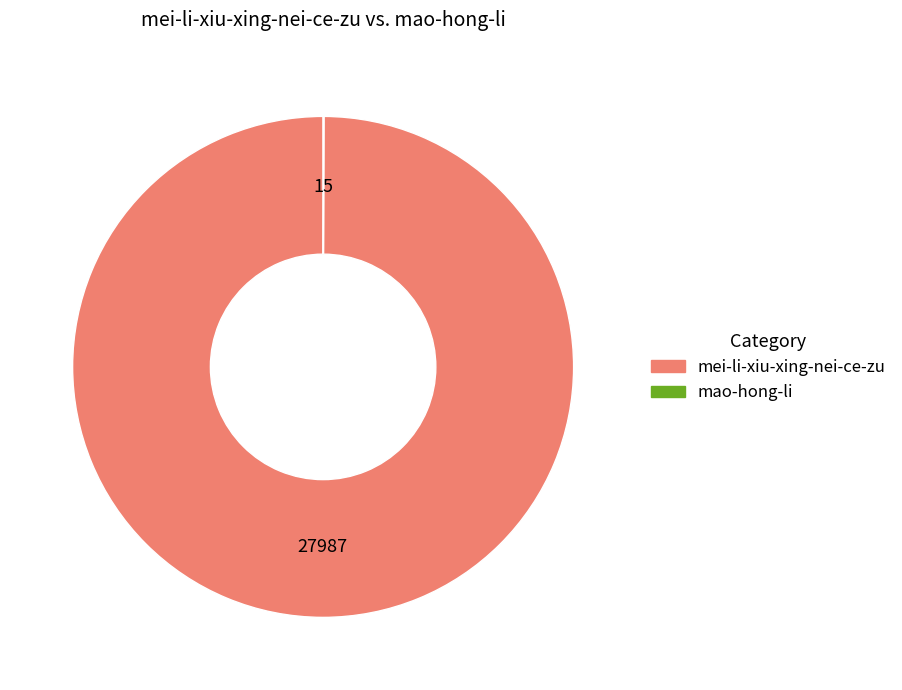

Is it true that mei-li-xiu-xing-nei-ce-zu is 91% of the pie?

False